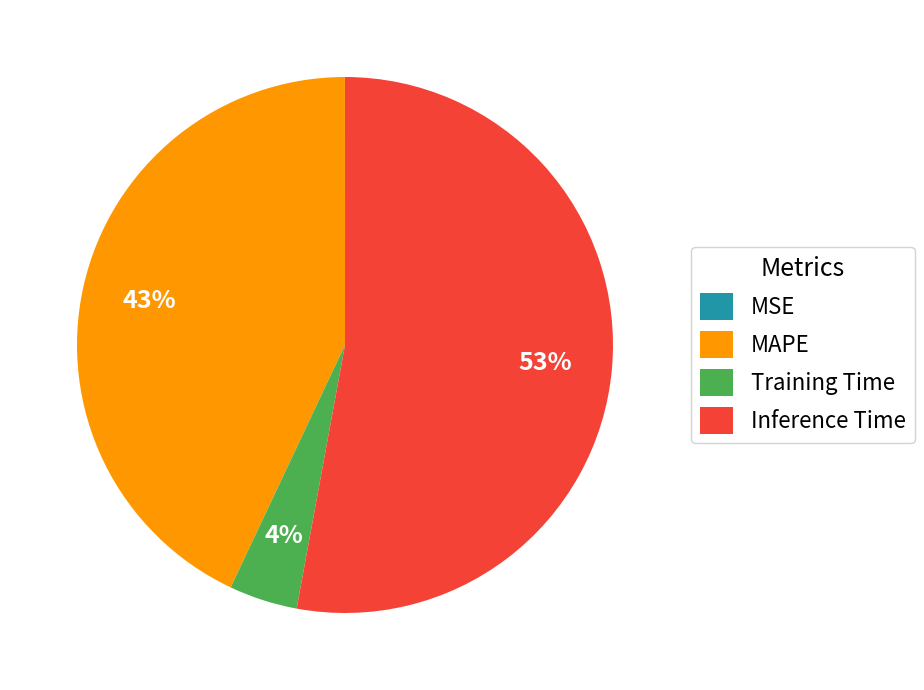

Which has a higher value, MAPE or Inference Time?

Inference Time